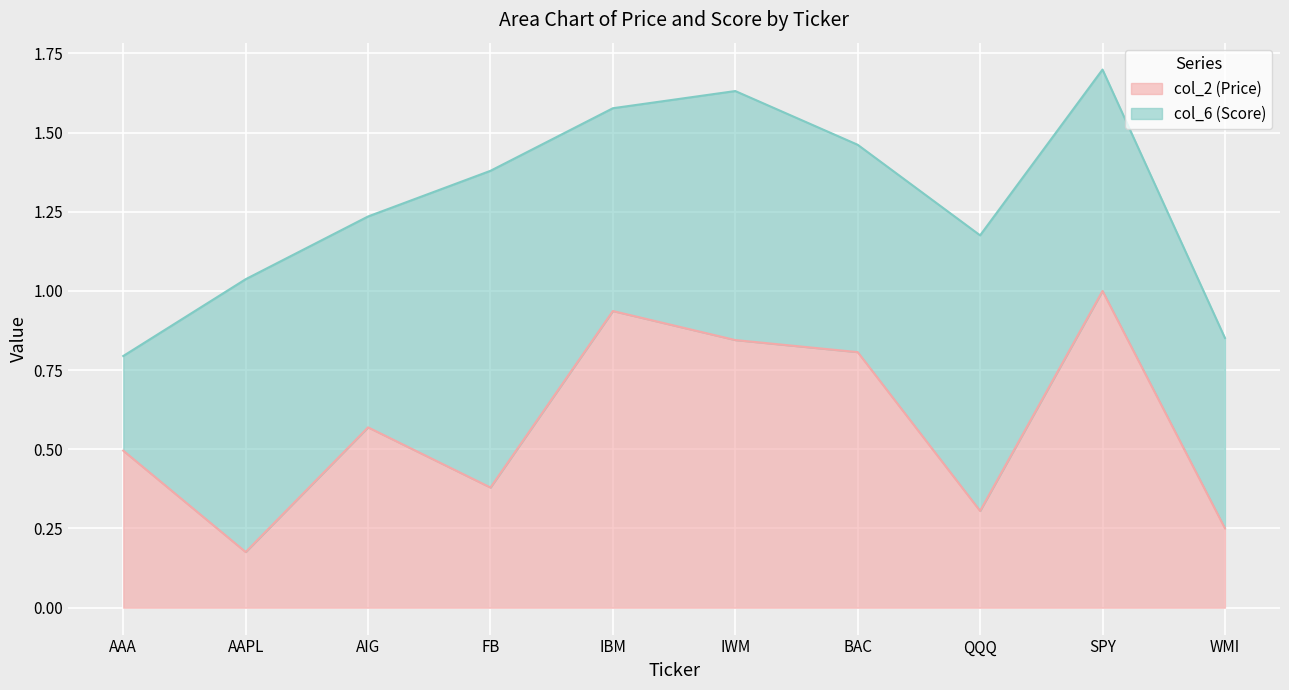

True or false: the data shows 1.3 at IBM.

False